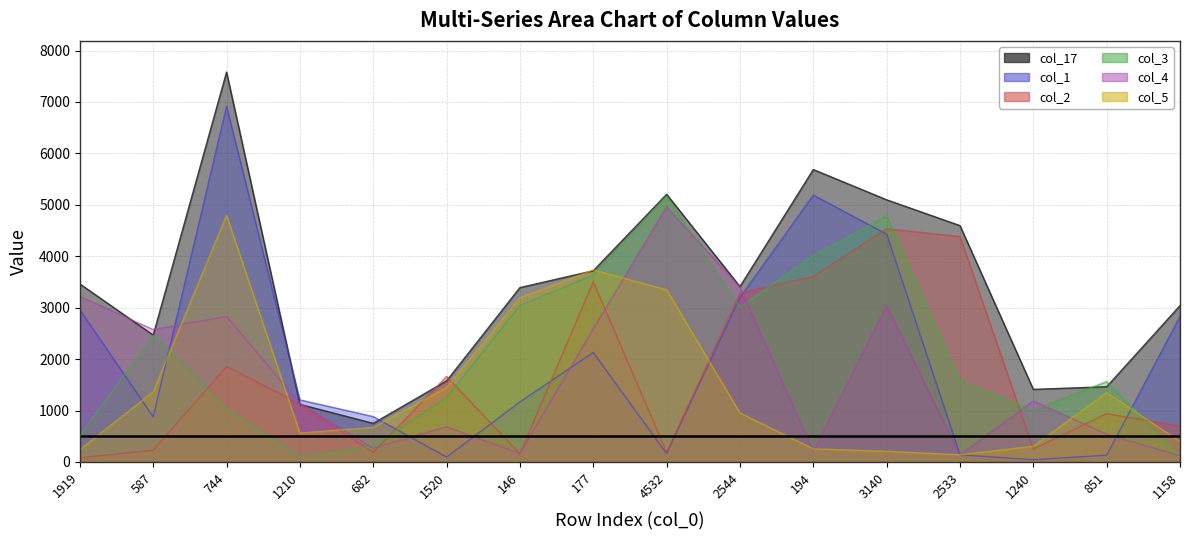

Reading left to right, list all the values displayed in this chart.

col_17: 3462	2467	7581	1120	751	1576	3391	3718	5205	3411	5686	5098	4596	1412	1463	3041
col_1: 2959	878	6916	1207	883	95	1169	2129	164	3199	5189	4431	140	45	132	2832
col_2: 82	229	1853	1130	187	1664	159	3507	191	3284	3610	4534	4383	254	939	697
col_3: 507	2465	1044	116	307	1256	3045	3635	5169	3009	4019	4782	1581	1008	1563	113
col_4: 3219	2575	2831	1141	269	685	163	2588	4960	3400	210	3043	139	1186	539	121
col_5: 239	1367	4797	563	673	1446	3192	3735	3349	953	256	209	141	306	1351	397